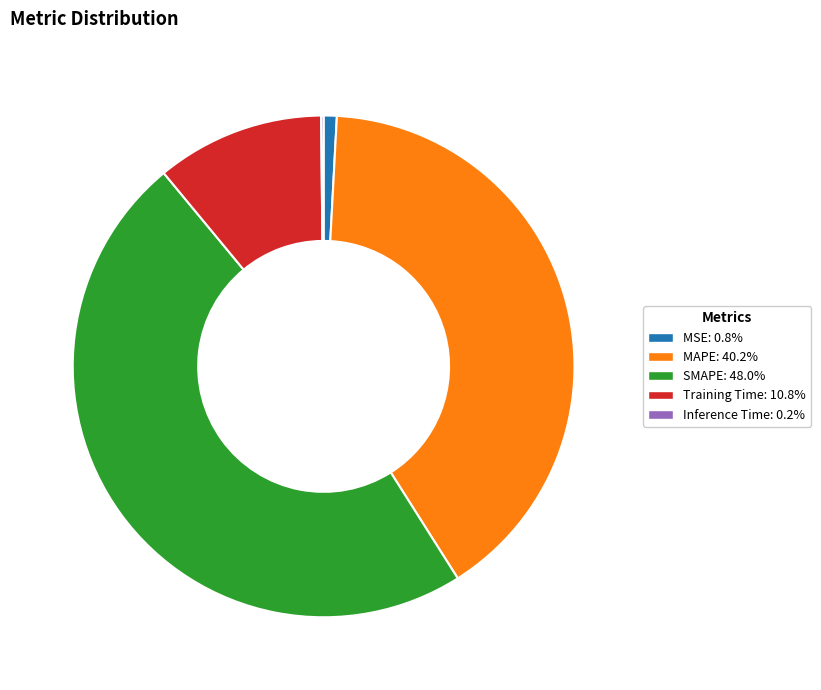

Is MSE the majority of the pie?

No